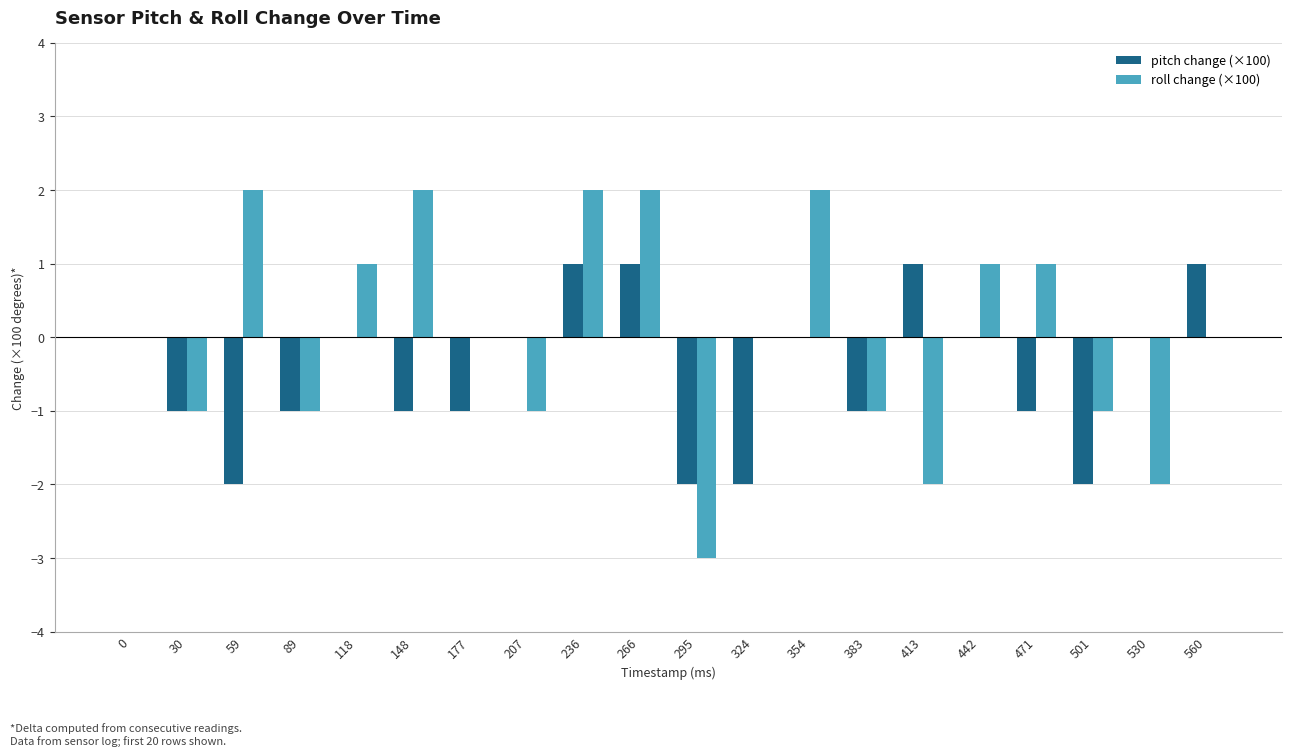

How many groups of bars are there?

20